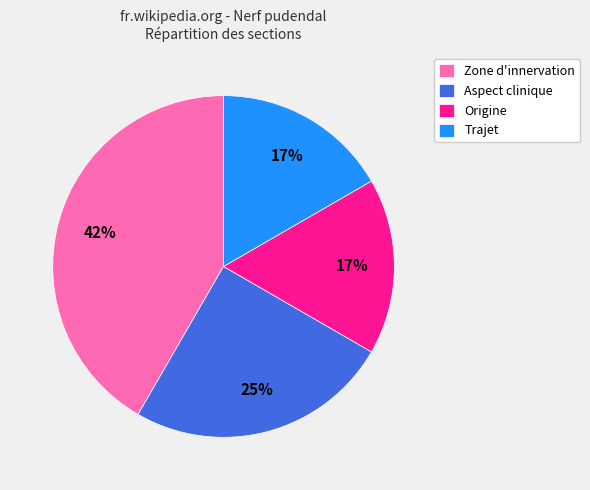

To the nearest percent, what is the difference between the largest and smallest slice percentages?

25%